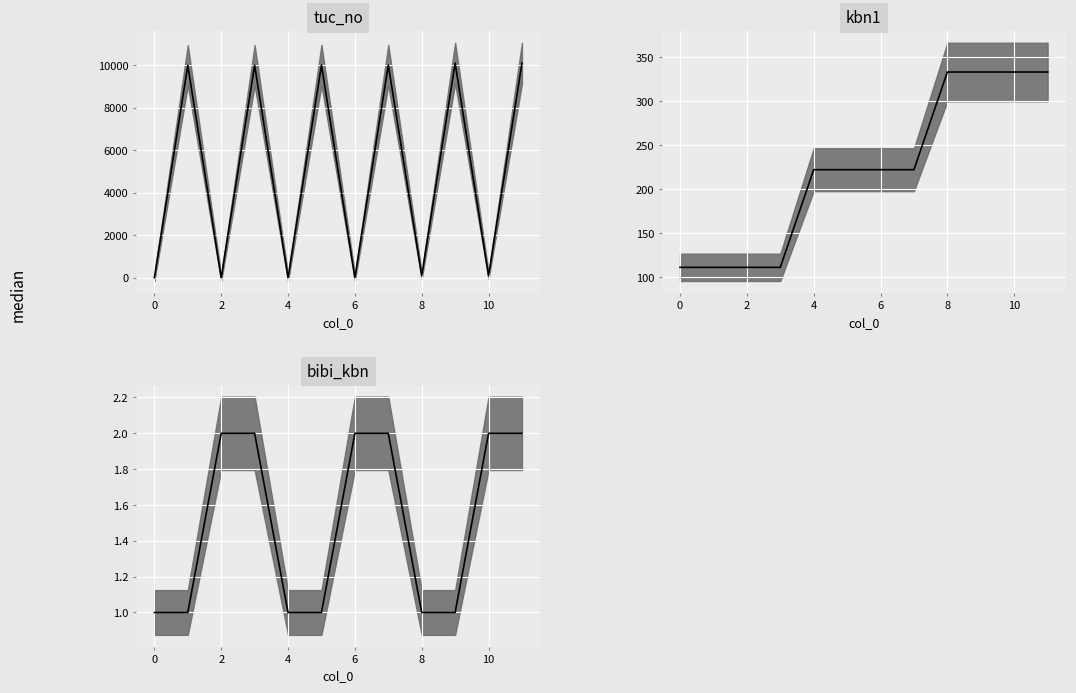

Count the kbn1 median values in the range 111 to 333.

12